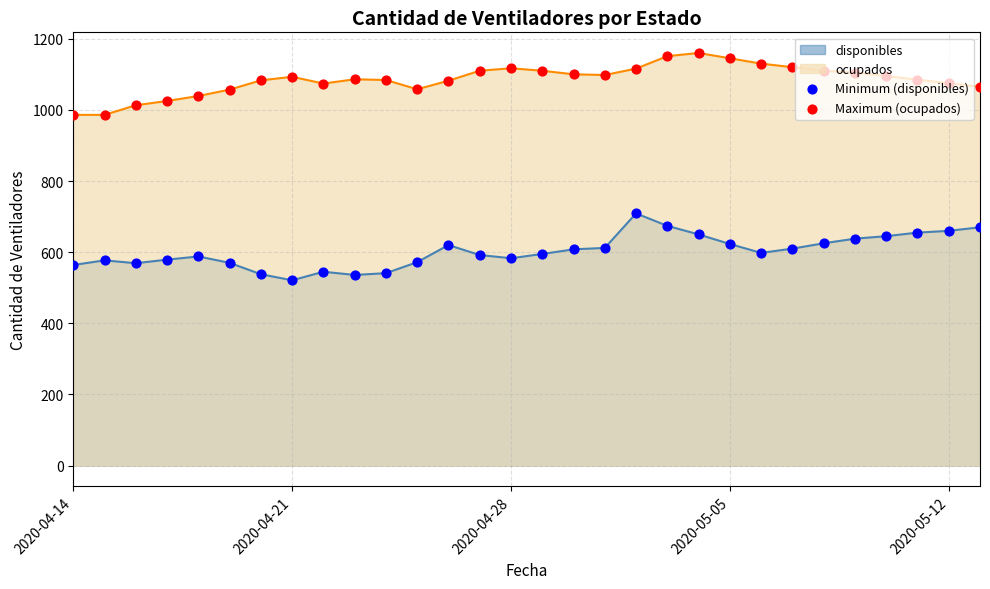

Which series has the widest spread of Y values?

Minimum (disponibles)